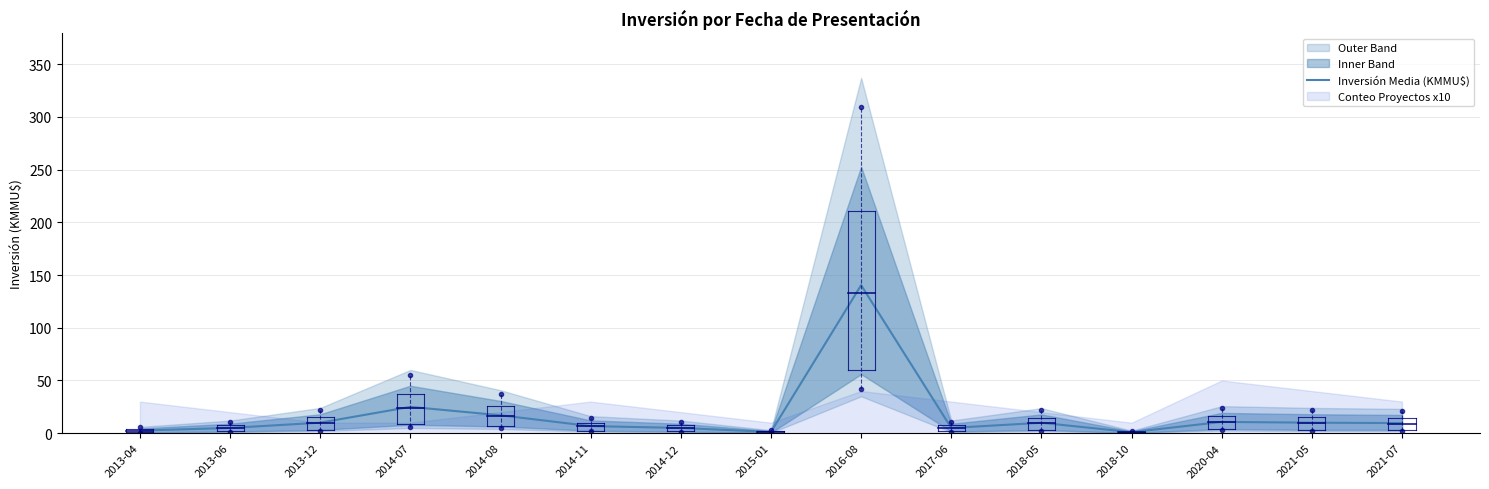

Does the chart display data point markers on the line(s)?

No